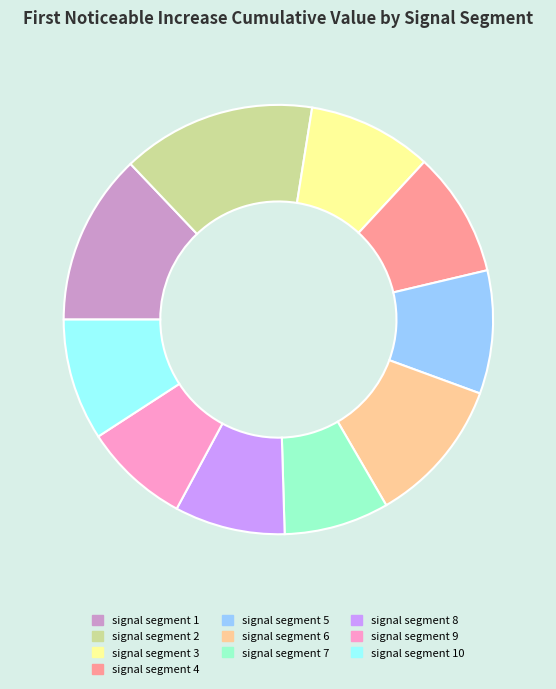

The signal segment 6 slice represents 25% of the pie. True or false?

False